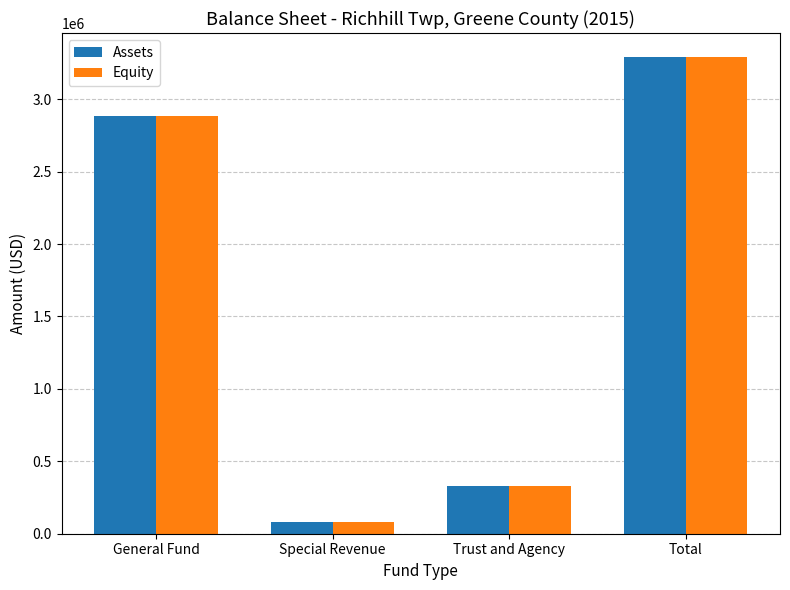

Reading left to right, extract all data points from this chart.

Assets: General Fund=2881942	Special Revenue=77779	Trust and Agency=332948	Total=3292669
Equity: General Fund=2881942	Special Revenue=77779	Trust and Agency=332948	Total=3292669